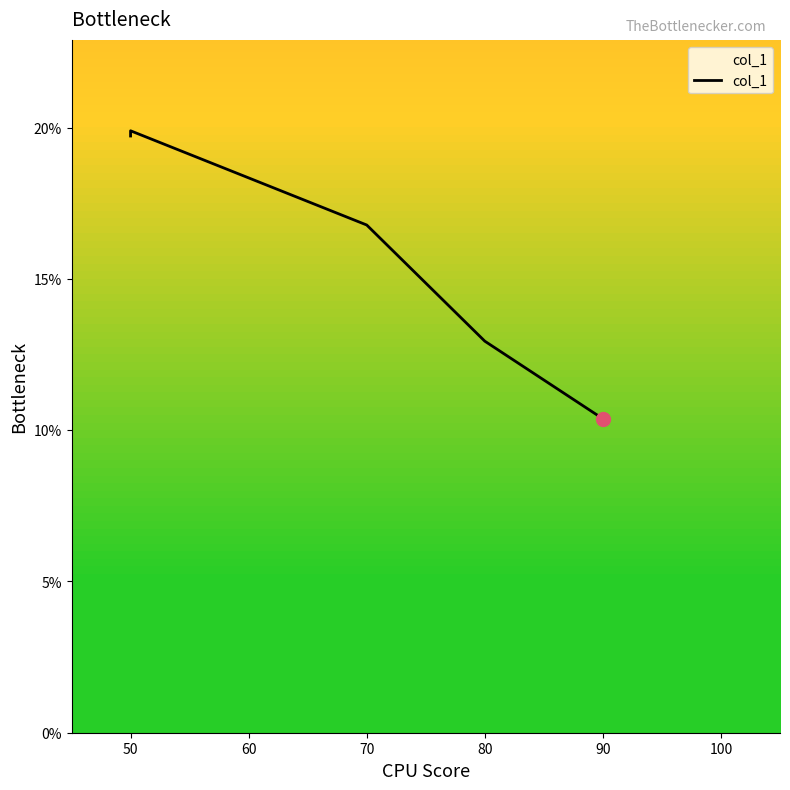

Where is the first local maximum?

50